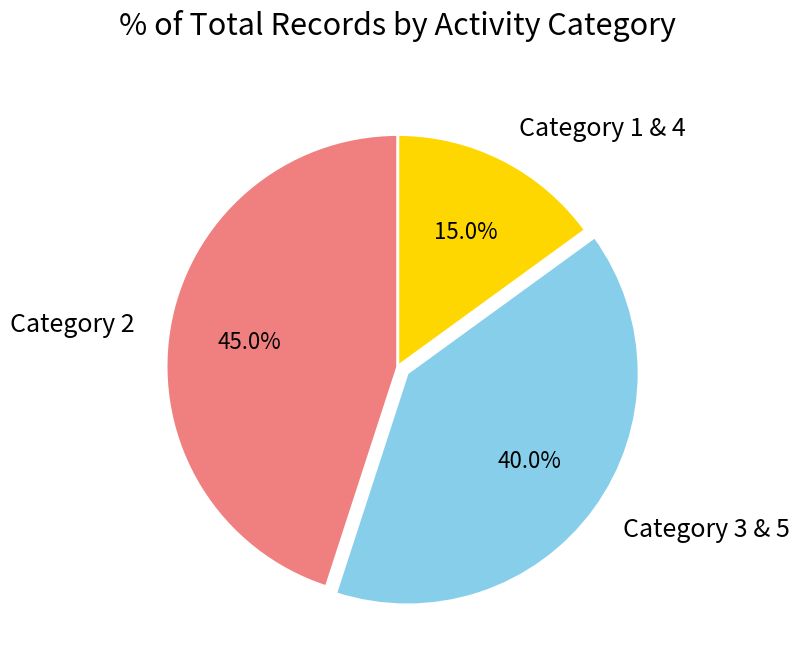

Approximately how many times larger is the value at Category 2 compared to Category 3 & 5?

1.1